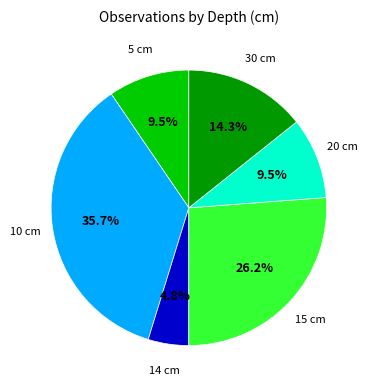

How many segments does this pie chart have?

6